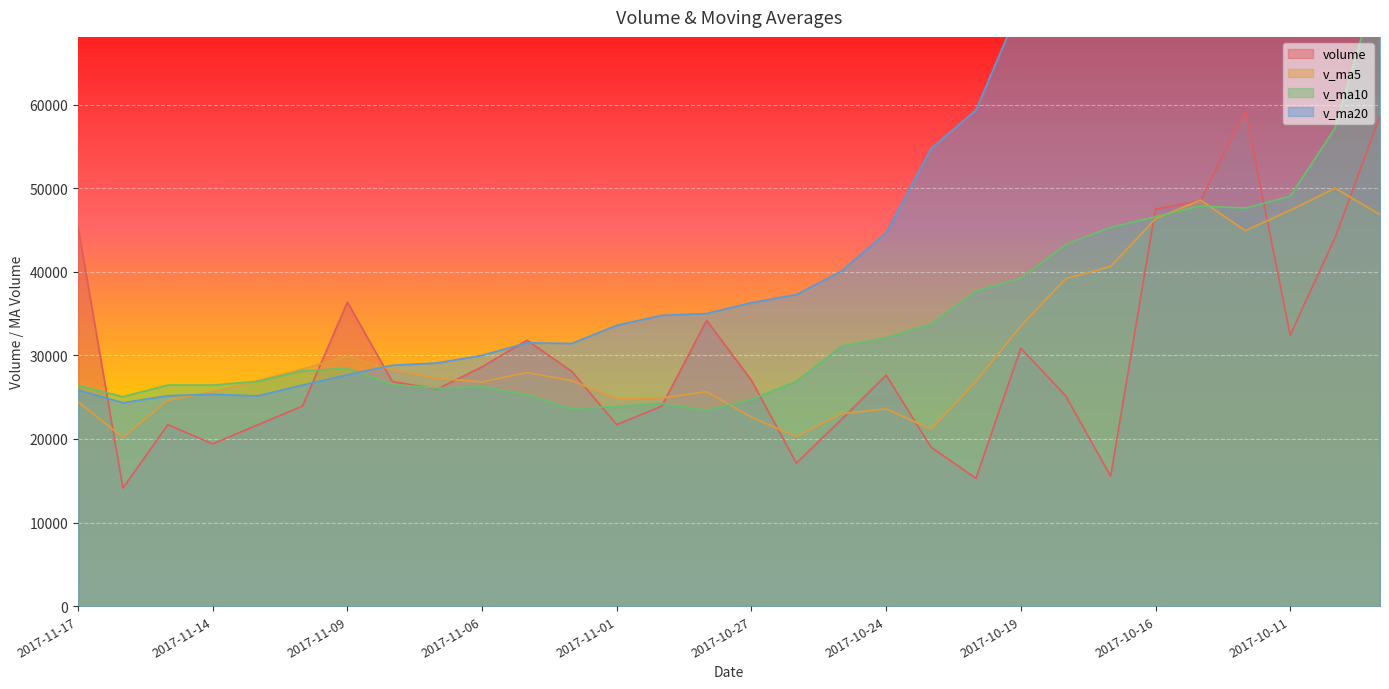

Where does the volume series first go above 27014?

2017-11-17